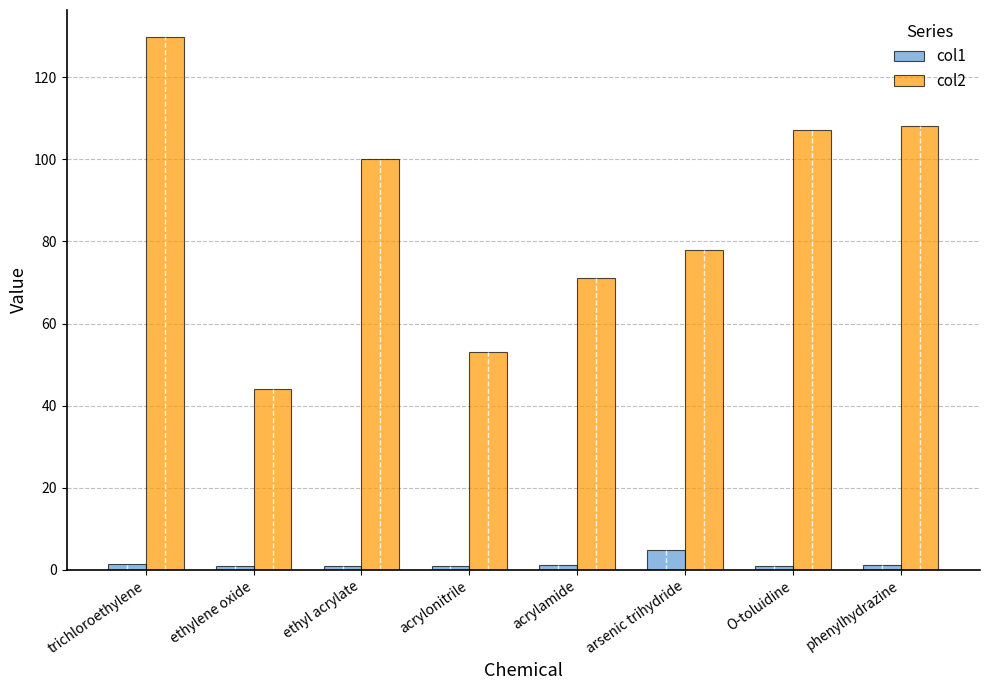

Rank the series at phenylhydrazine from lowest to highest value.

col1, col2